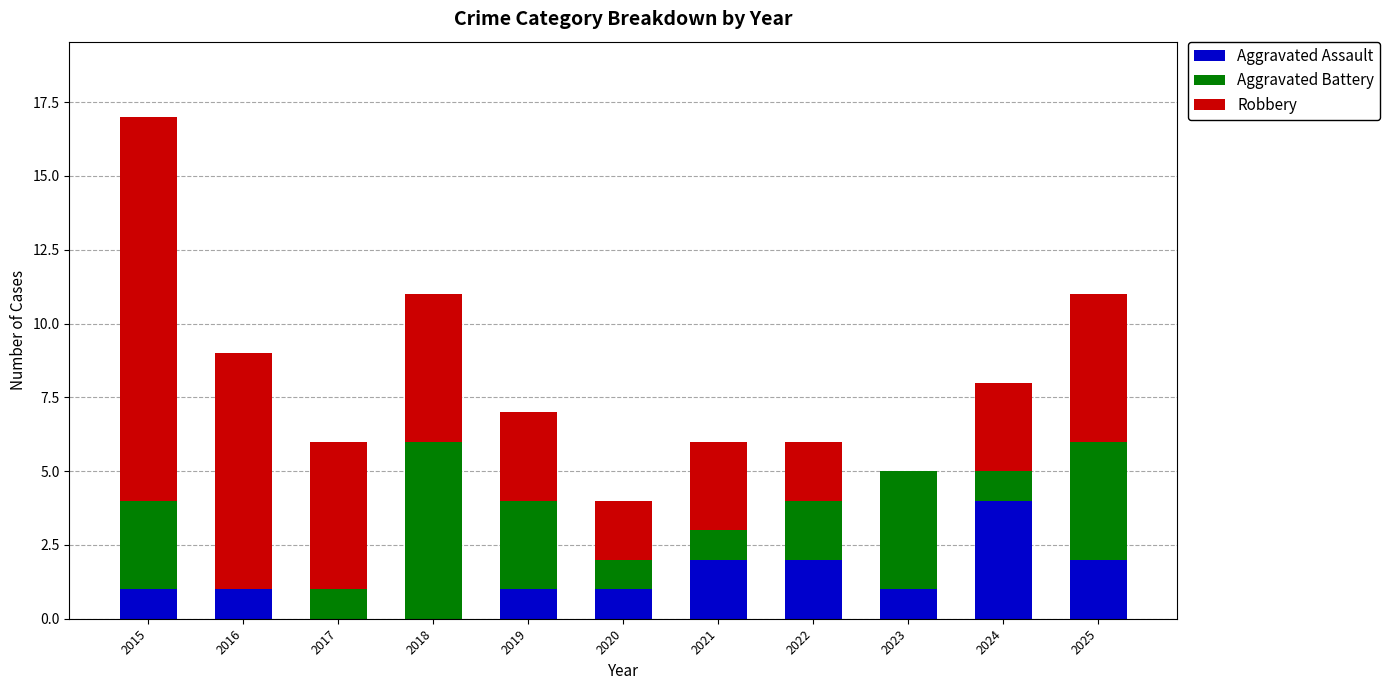

Are the bars horizontal?

No